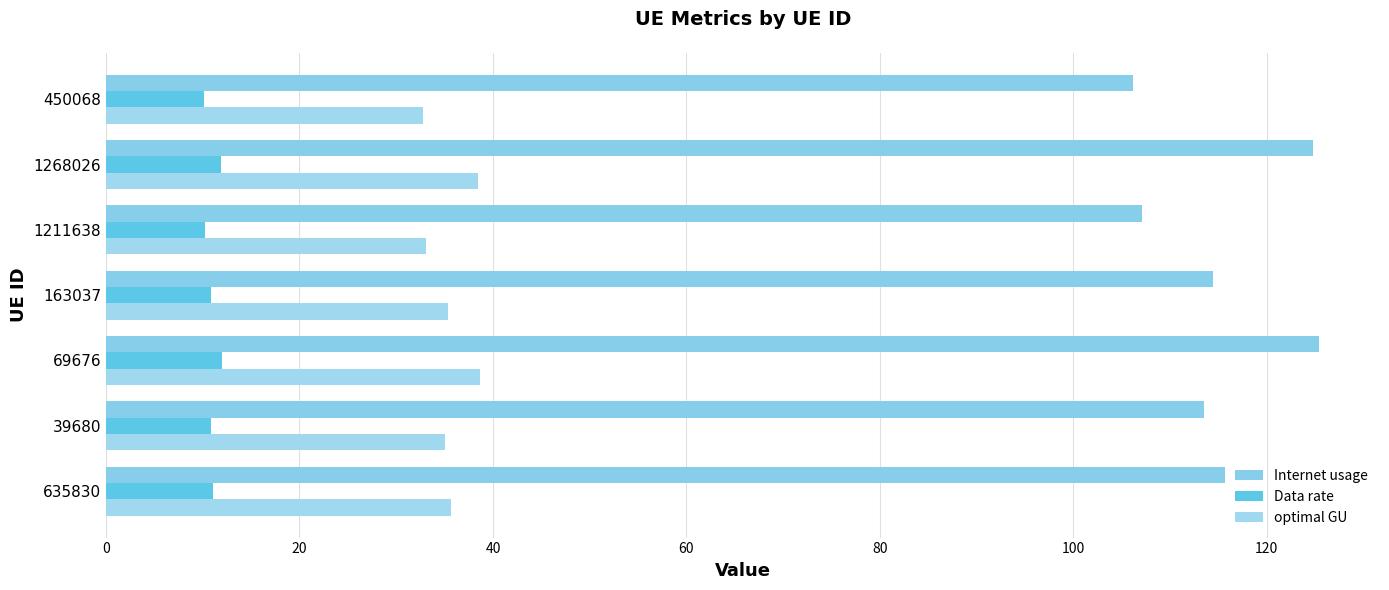

What is the value of the Internet usage bar at the 3rd from the left?

125.4